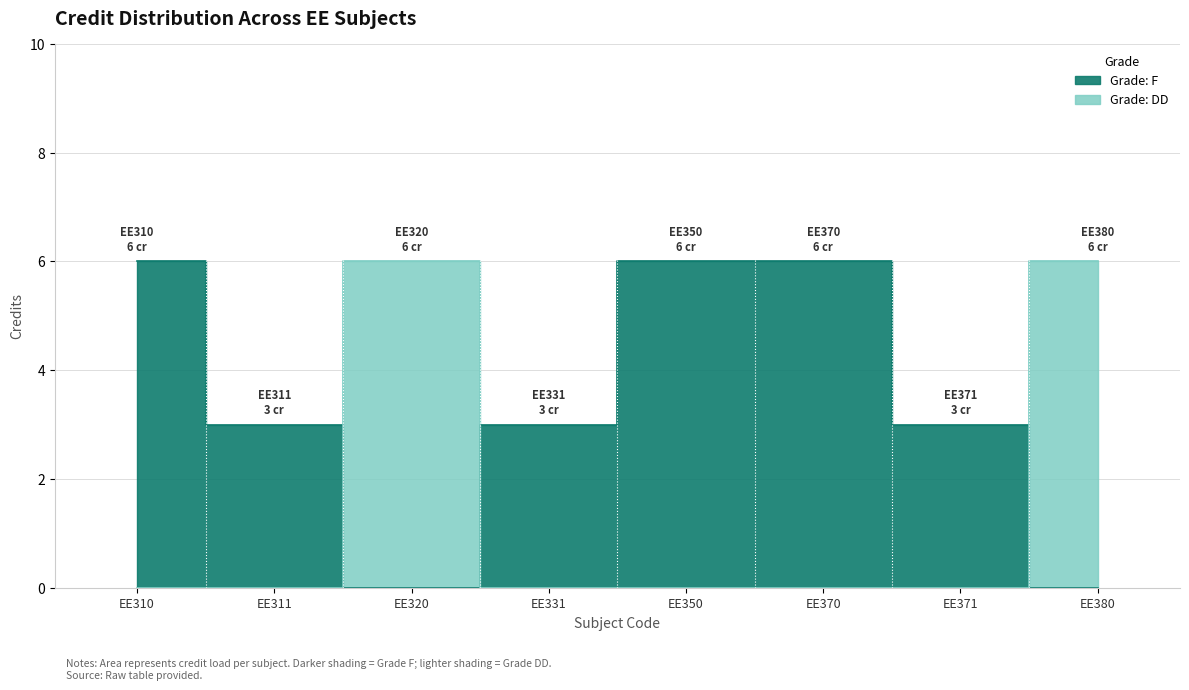

Does the chart display data point markers on the line(s)?

No